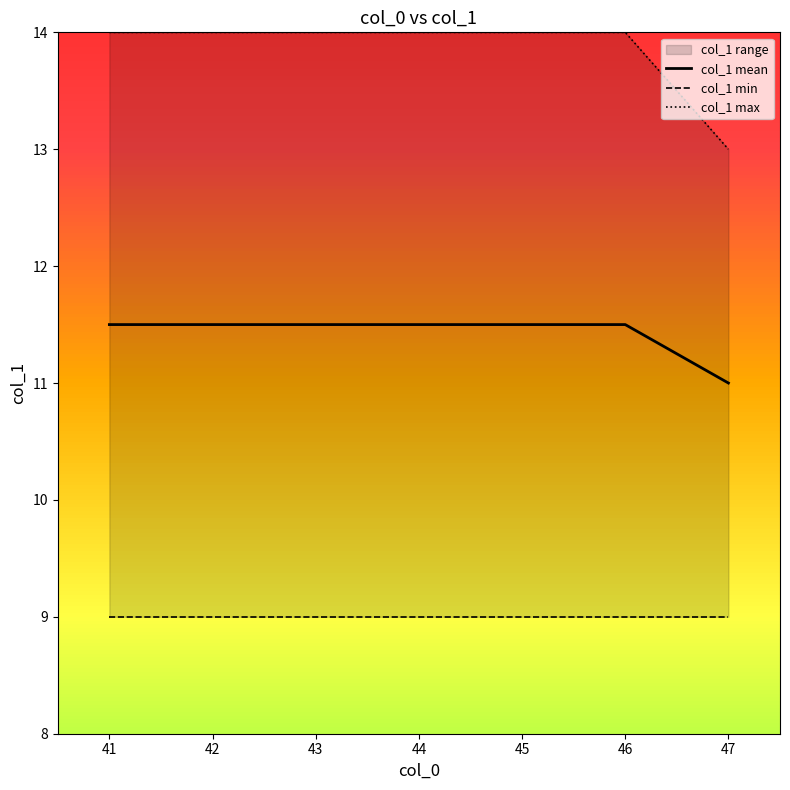

What is the difference between the maximum and minimum values in the col_1 mean series?

0.5